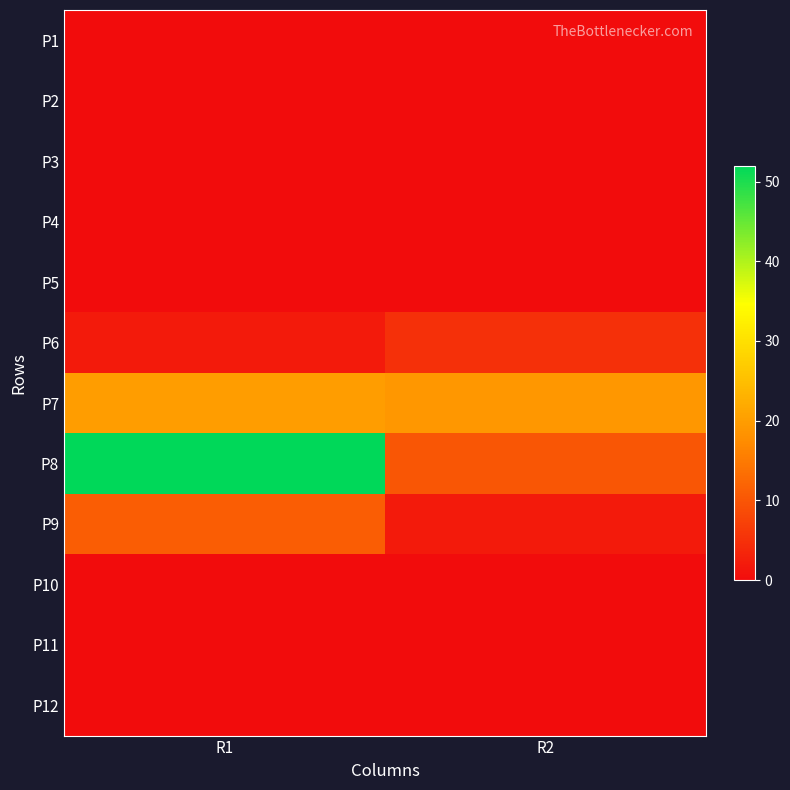

What is the spread (max minus min) of values at R2?

19